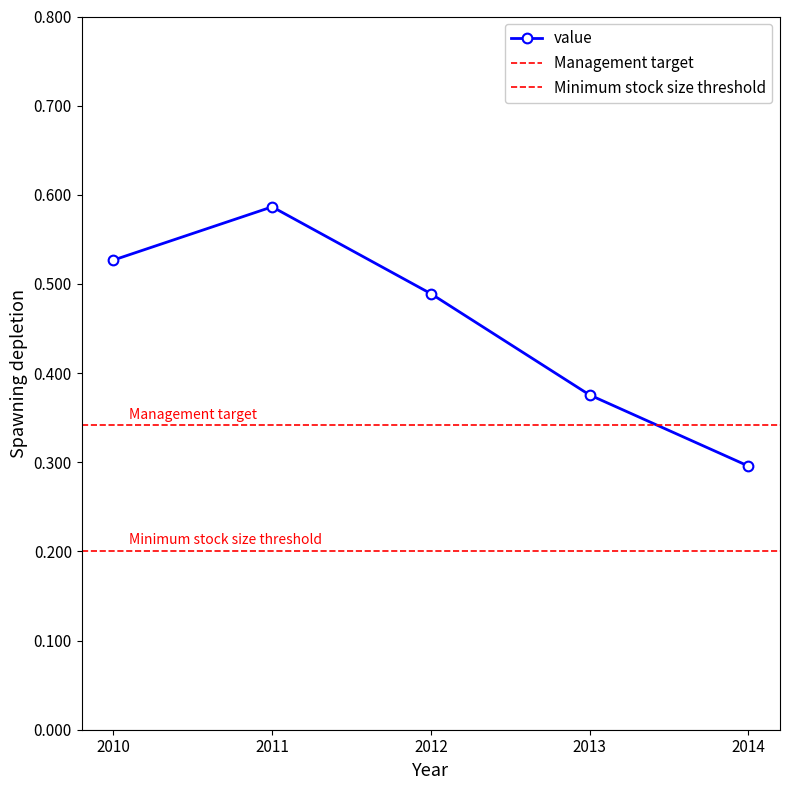

True or false: value has a value of 0.1 at 2014.

False